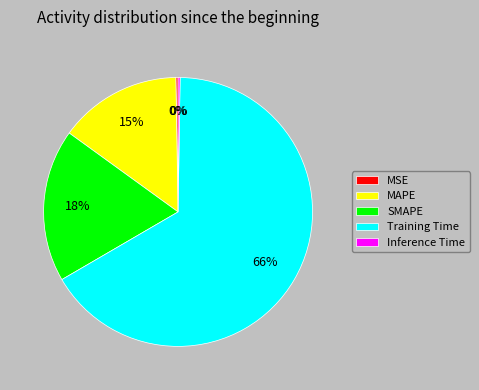

Which category has the biggest portion of the pie?

Training Time